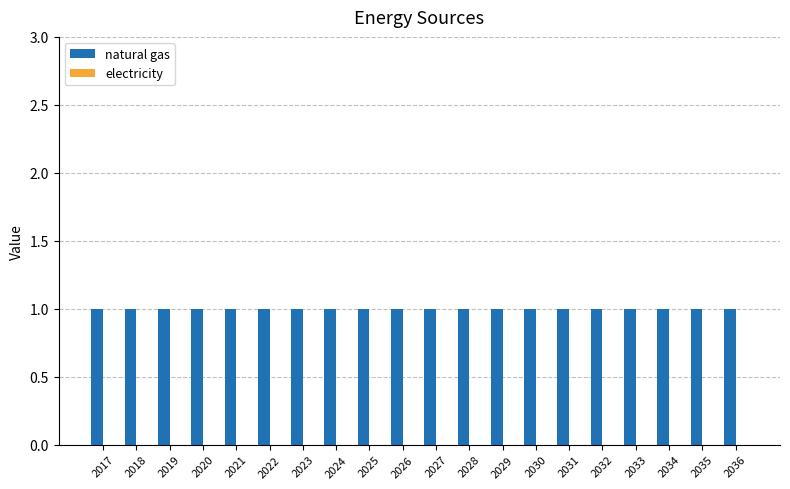

Rank the series at 2024 from lowest to highest value.

electricity, natural gas